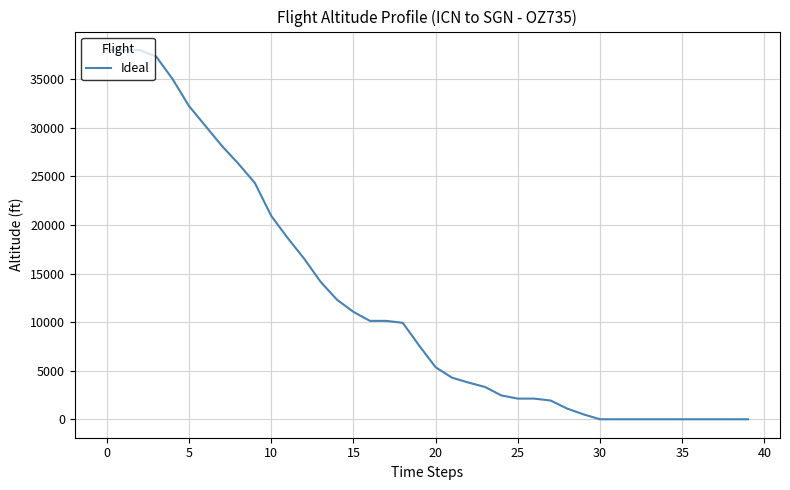

Count the number of categories in the chart.

40